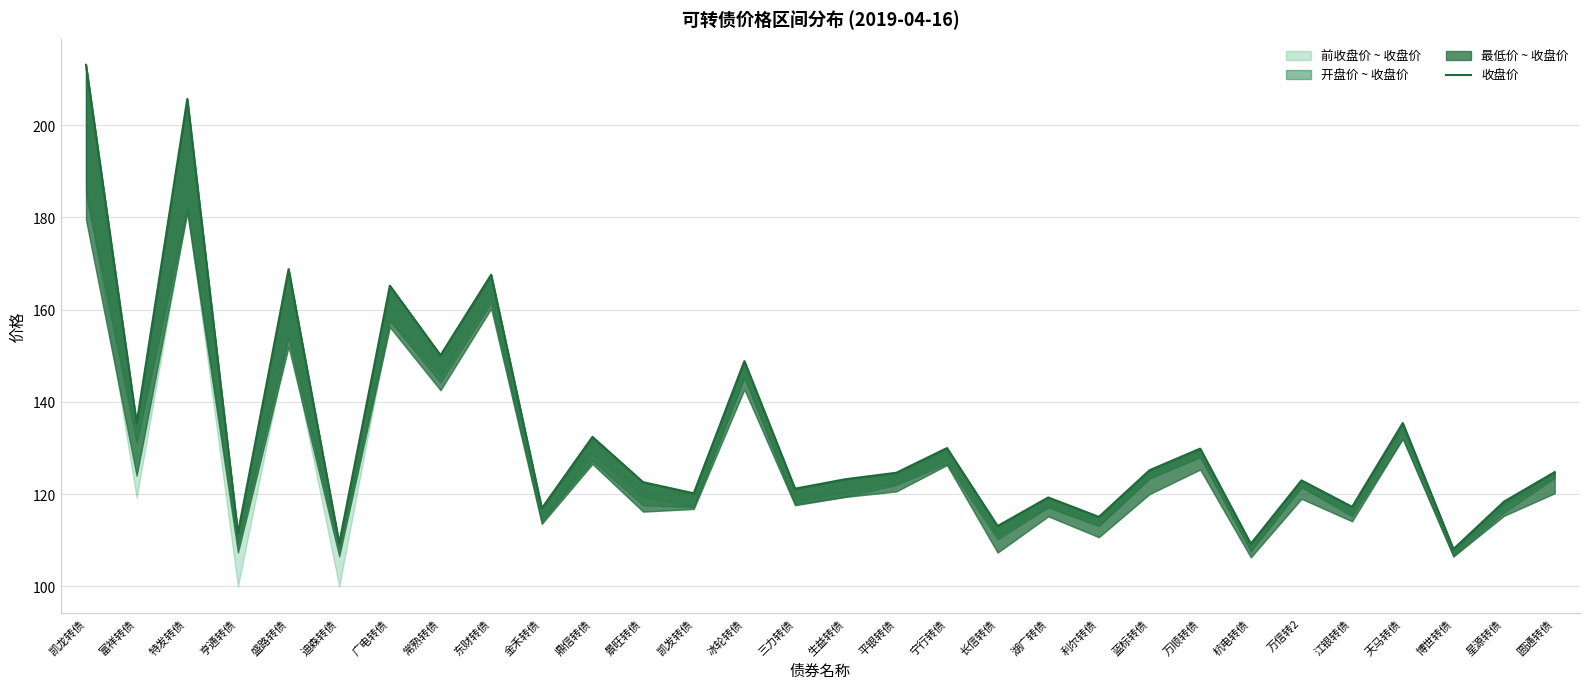

Reading left to right, extract all data points from this chart.

凯龙转债=213.1	富祥转债=135.4	特发转债=205.7	亨通转债=111.6	盛路转债=168.8	迪森转债=109.4	广电转债=165.2	常熟转债=150.1	东财转债=167.6	金禾转债=116.9	鼎信转债=132.4	景旺转债=122.6	凯发转债=120.2	冰轮转债=148.9	三力转债=121.2	生益转债=123.3	平银转债=124.7	宁行转债=130.0	长信转债=113.1	湖广转债=119.3	利尔转债=115.1	蓝标转债=125.2	万顺转债=129.9	杭电转债=109.2	万信转2=123.0	江银转债=117.3	天马转债=135.4	博世转债=108.1	星源转债=118.4	圆通转债=124.8